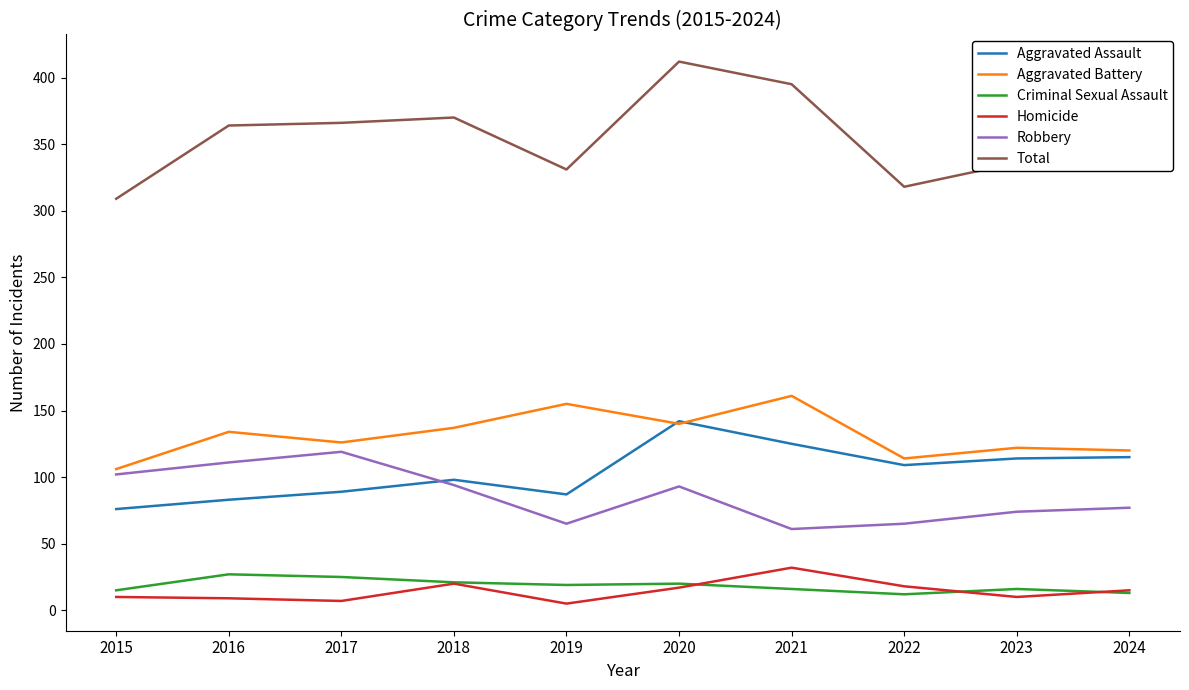

What is the spread (max minus min) of values at 2016?

355